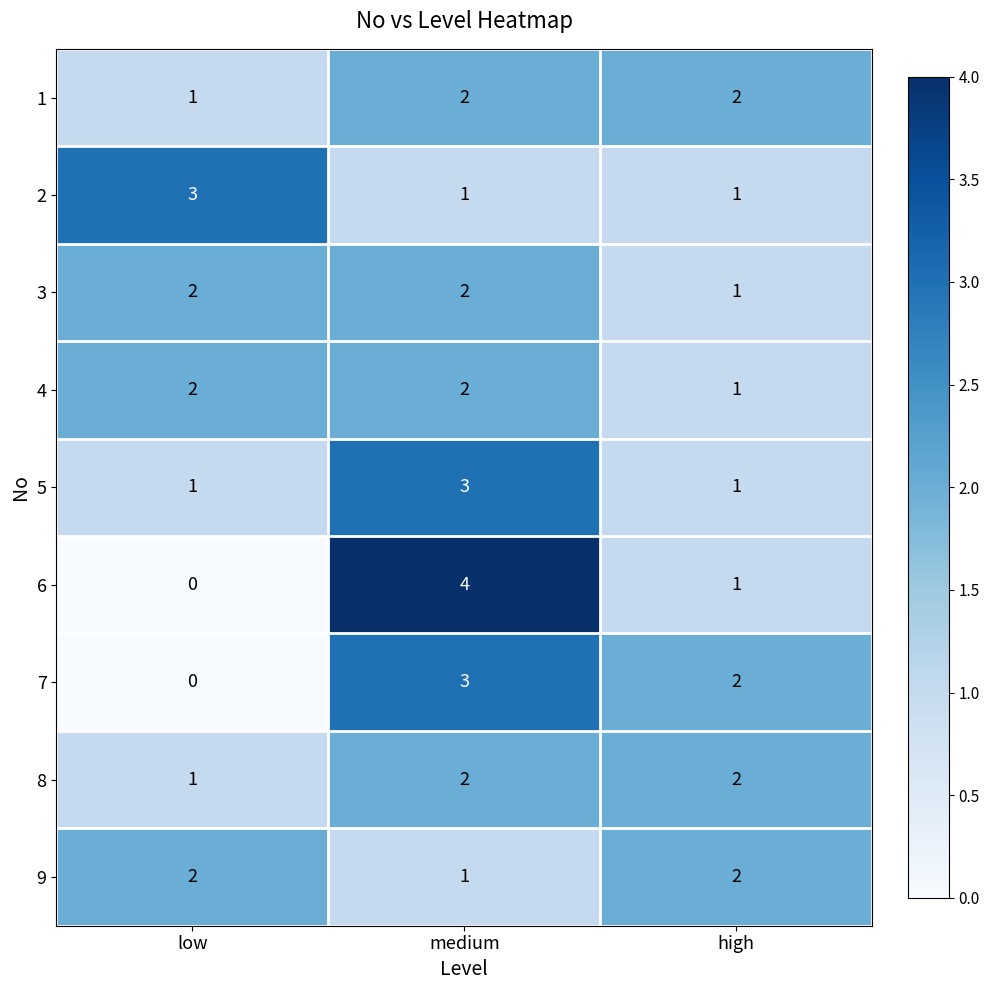

Is it true that 4 equals 0 at high?

False